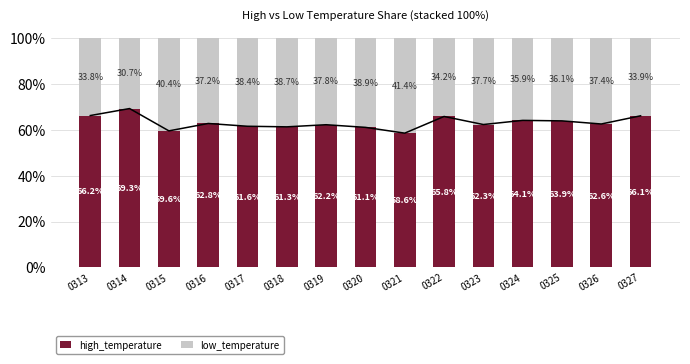

Reading right to left, list all the values displayed in this chart.

high_temperature: 0327=66.1	0326=62.6	0325=63.9	0324=64.1	0323=62.3	0322=65.8	0321=58.6	0320=61.1	0319=62.2	0318=61.3	0317=61.6	0316=62.8	0315=59.6	0314=69.3	0313=66.2
low_temperature: 0327=33.9	0326=37.4	0325=36.1	0324=35.9	0323=37.7	0322=34.2	0321=41.4	0320=38.9	0319=37.8	0318=38.7	0317=38.4	0316=37.2	0315=40.4	0314=30.7	0313=33.8